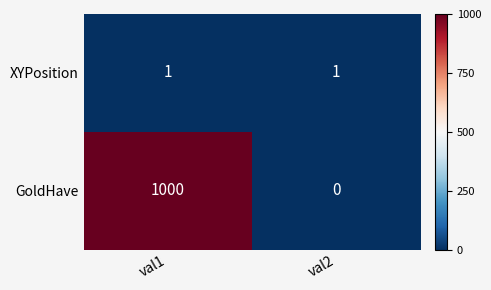

Between val1 and val2, which series saw the biggest shift?

GoldHave